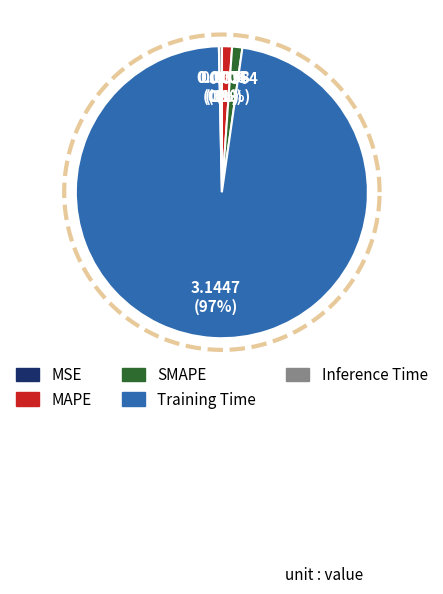

To the nearest percent, what is the difference between the largest and smallest slice percentages?

97%